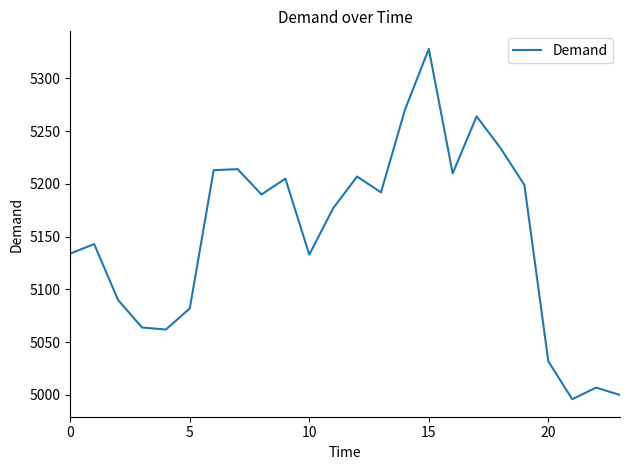

What is the difference between the maximum and minimum values?

332